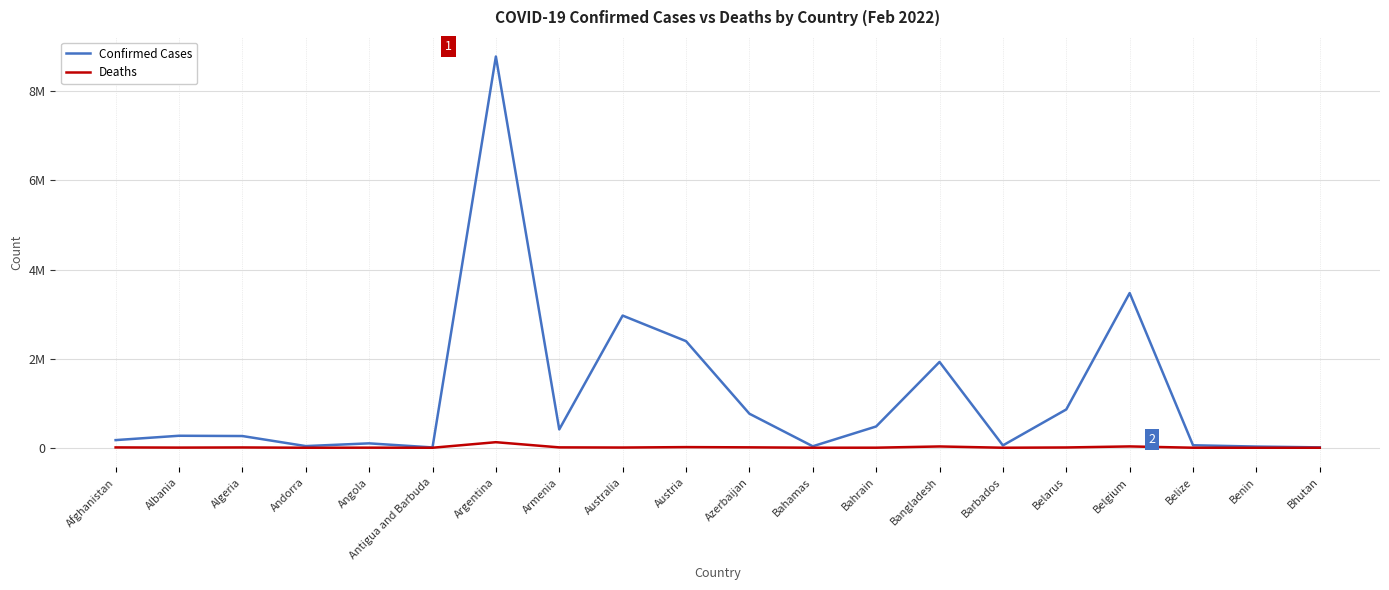

What is the difference between the second highest and minimum values in the Deaths series?

29827